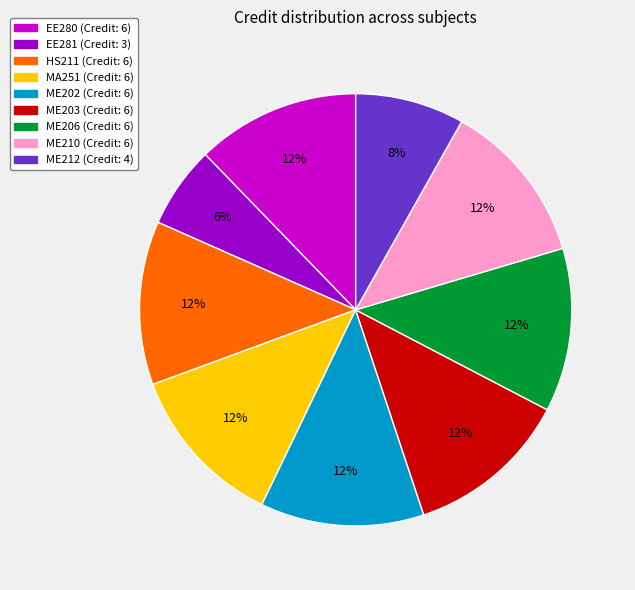

Do HS211 and ME206 together represent more than half of the pie?

No